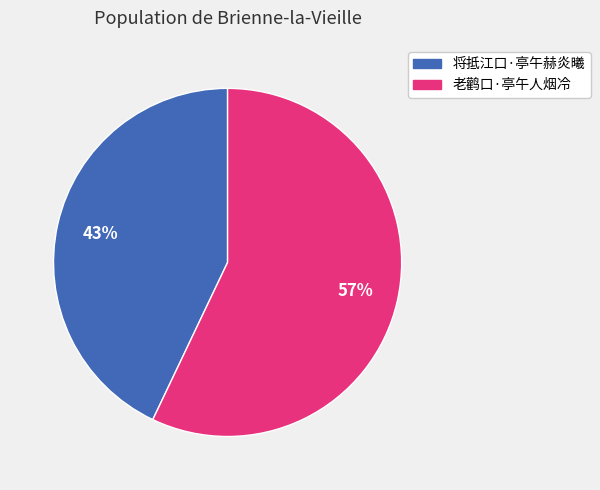

To the nearest percent, what is the average slice percentage?

50%